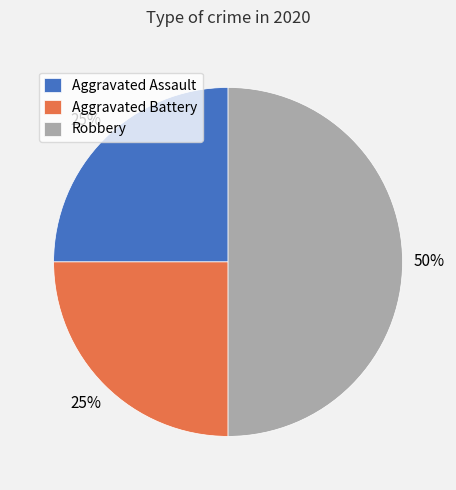

To the nearest percent, what is the average slice percentage?

33%